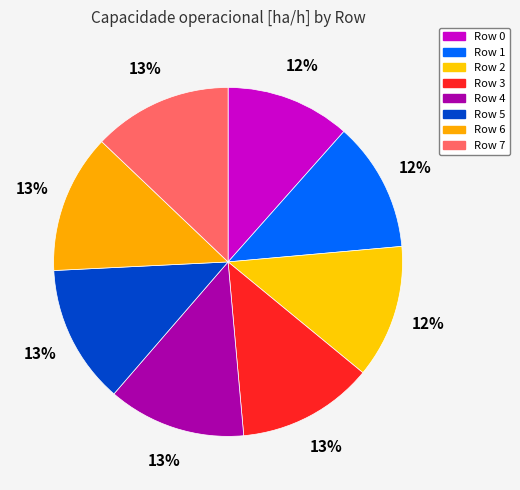

What is the smallest slice in the pie chart?

Row 0